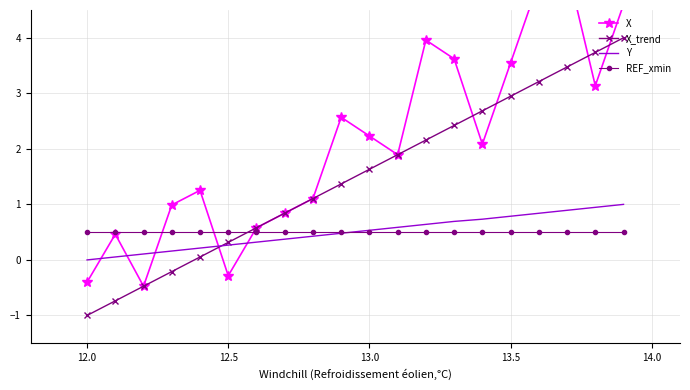

True or false: Y and X_trend intersect in this chart.

True